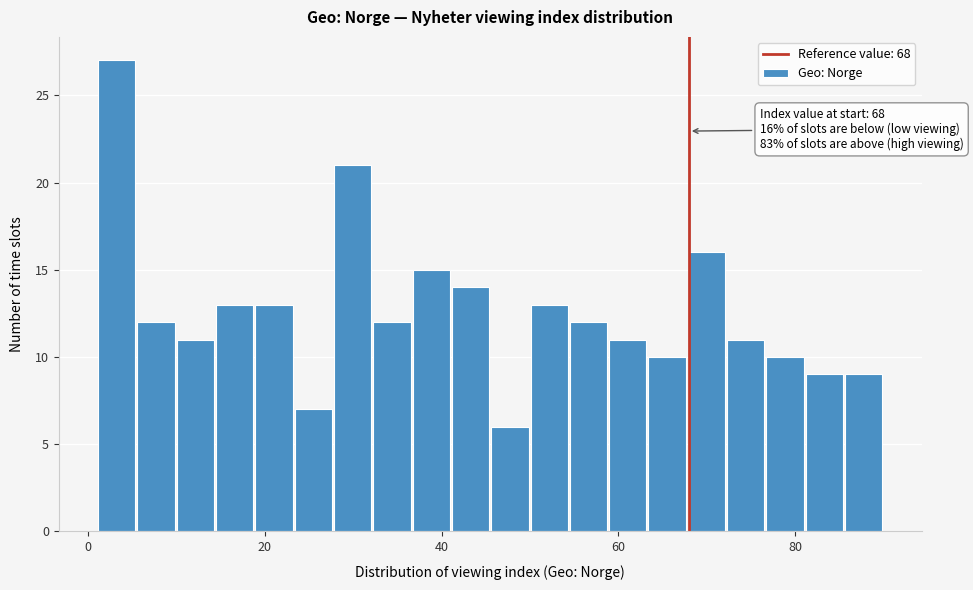

Read against the x-axis, roughly where is the centre of the tallest bar?

4